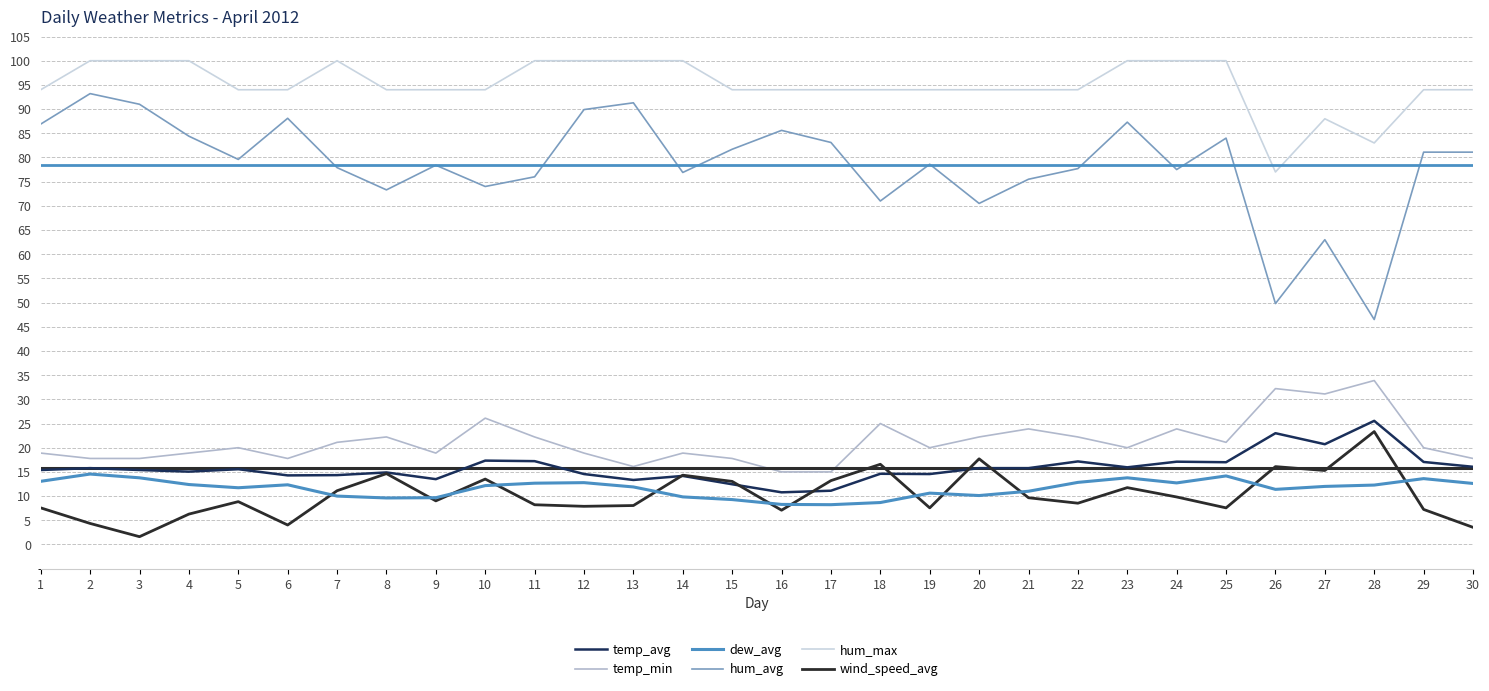

The value of wind_speed_avg at 20 is 12.0. True or false?

False